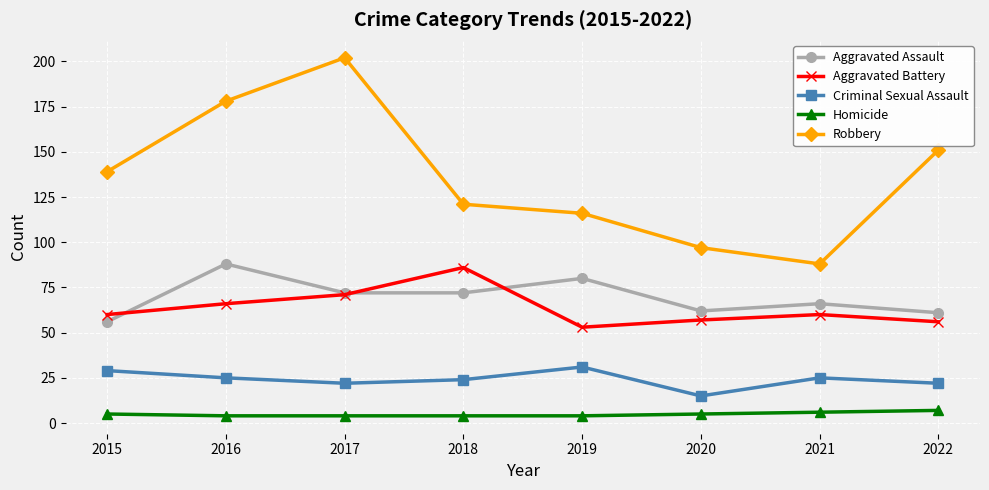

How many distinct data groups are displayed?

5